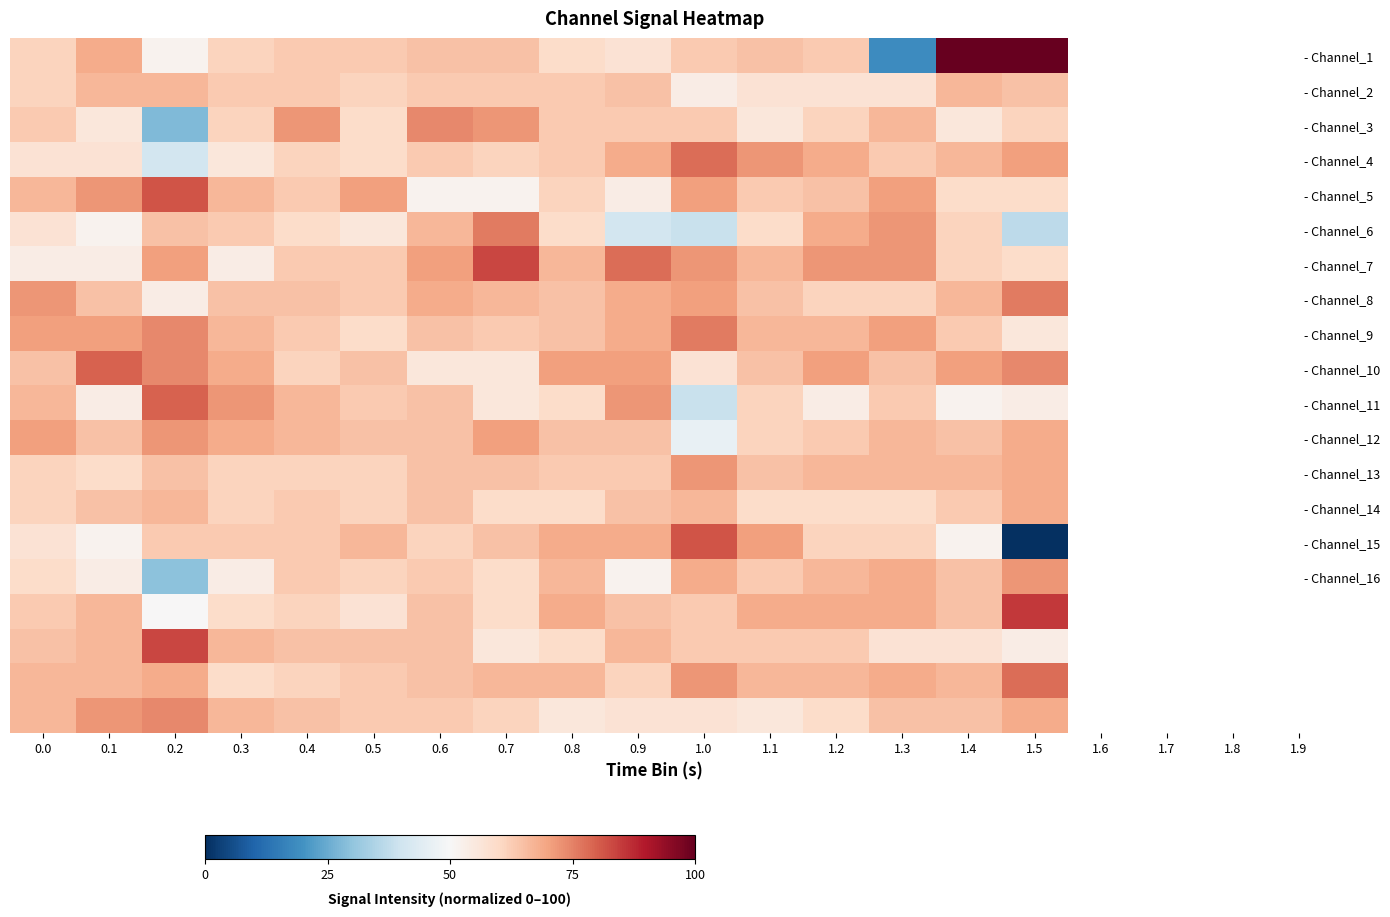

The - Channel_6 series shows 66.7 at 0.6. True or false?

True